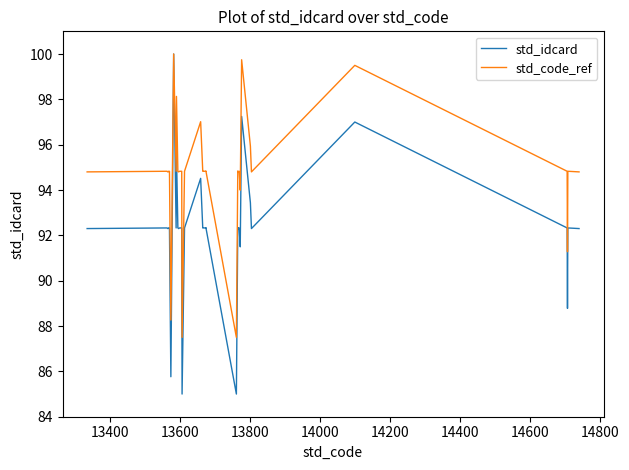

What is the difference between the maximum and minimum values in the std_code_ref series?

12.5